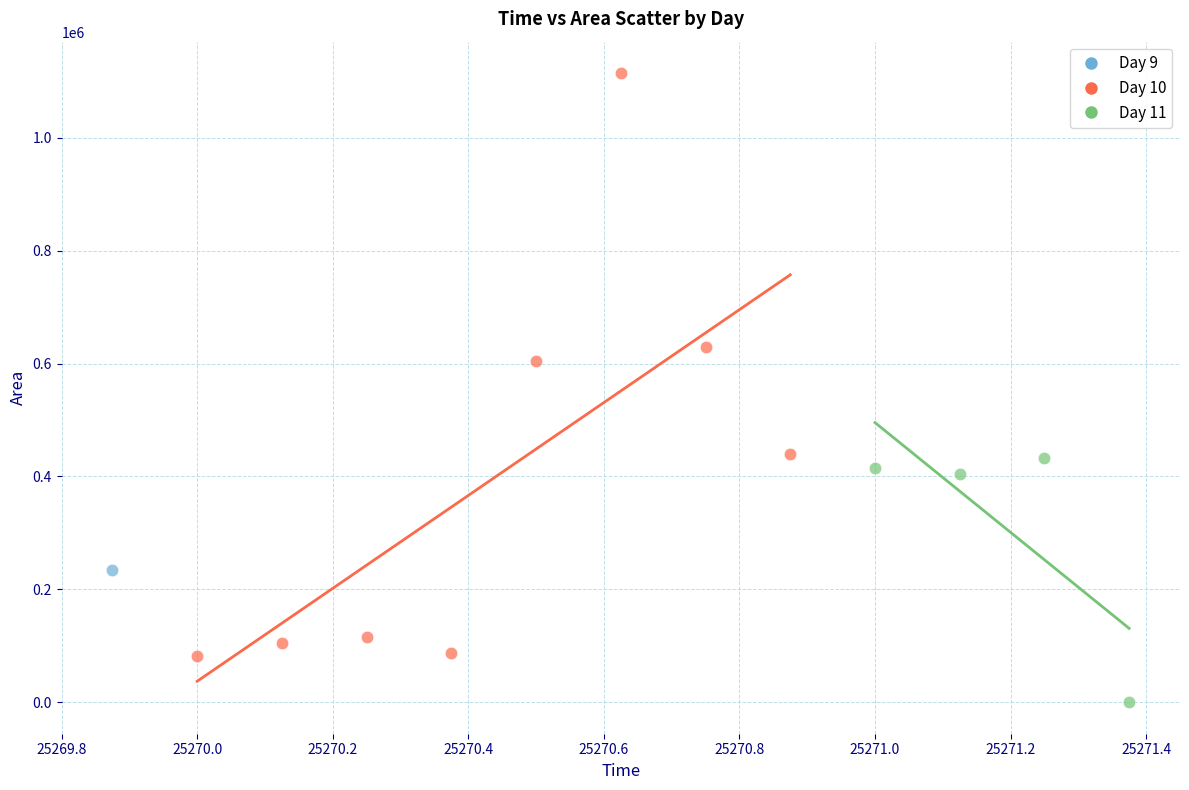

Which series reaches the minimum Y coordinate?

Day 11